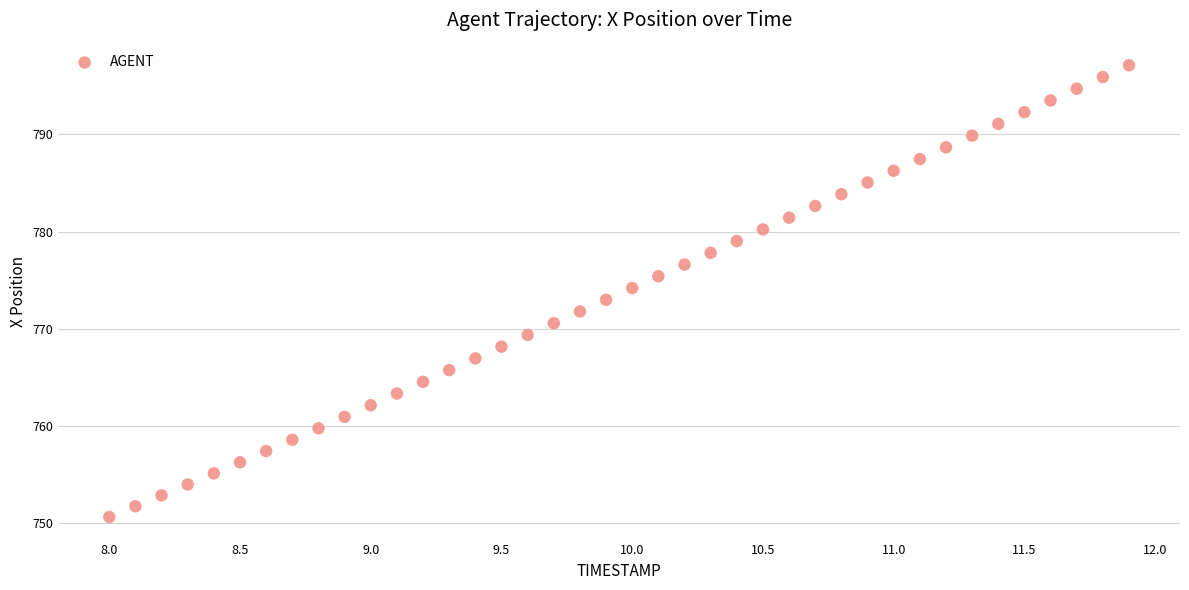

What is the range of X values (max minus min)?

3.9